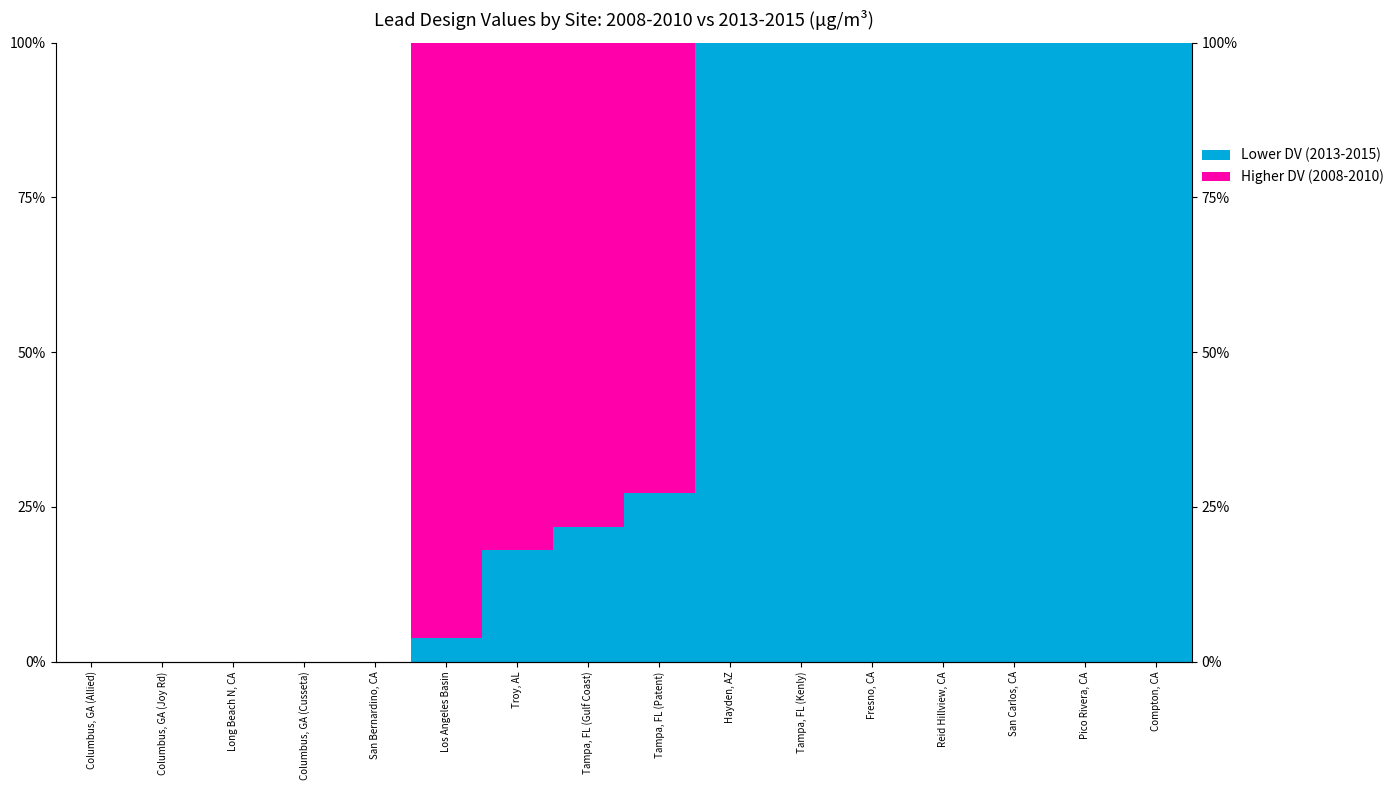

Which category has the highest value across all series?

Hayden, AZ